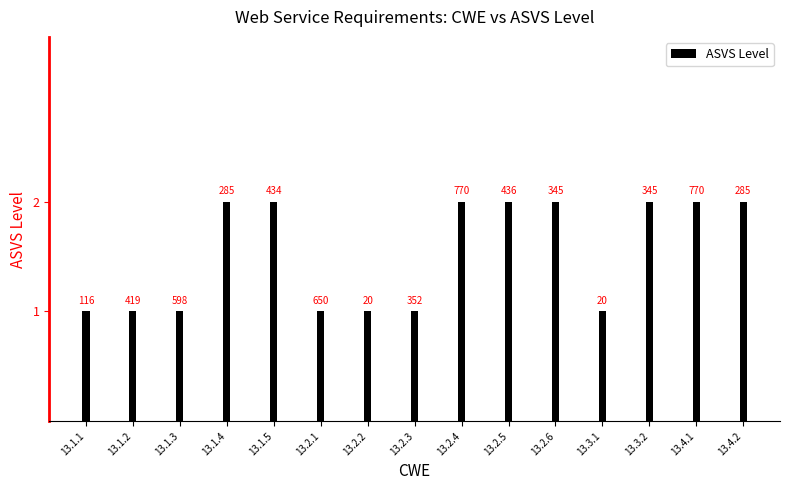

How many bars are there in total?

15